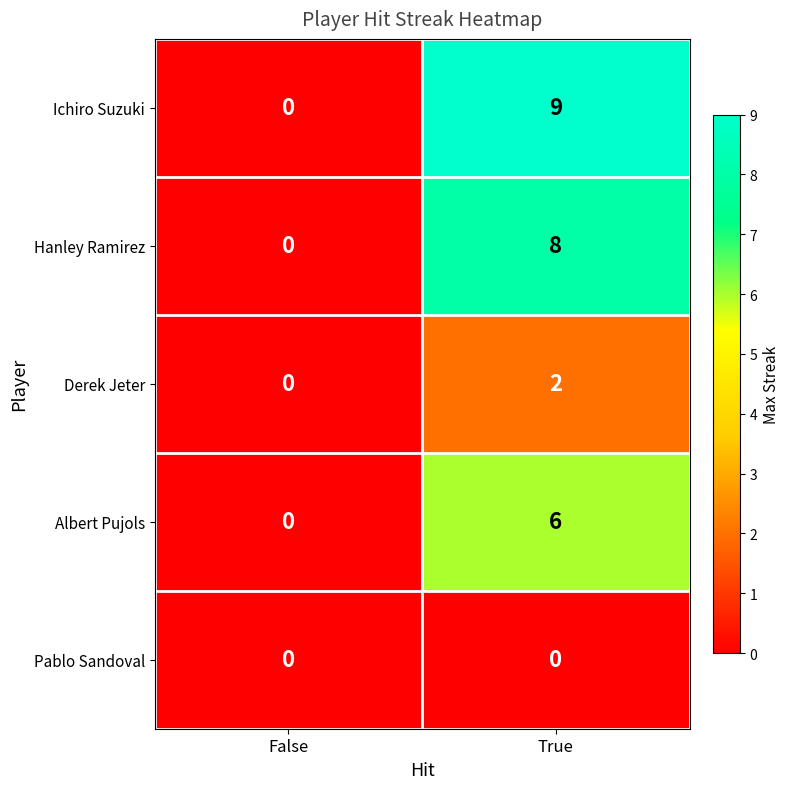

Which category has the highest value in the Ichiro Suzuki series?

True